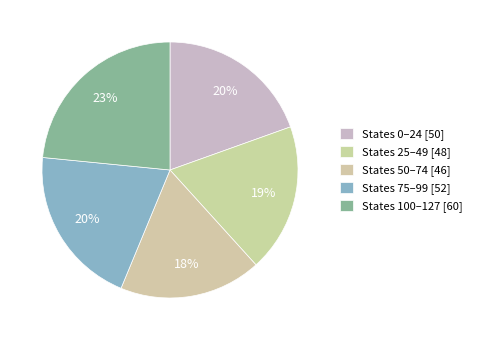

How many slices are in this pie chart?

5